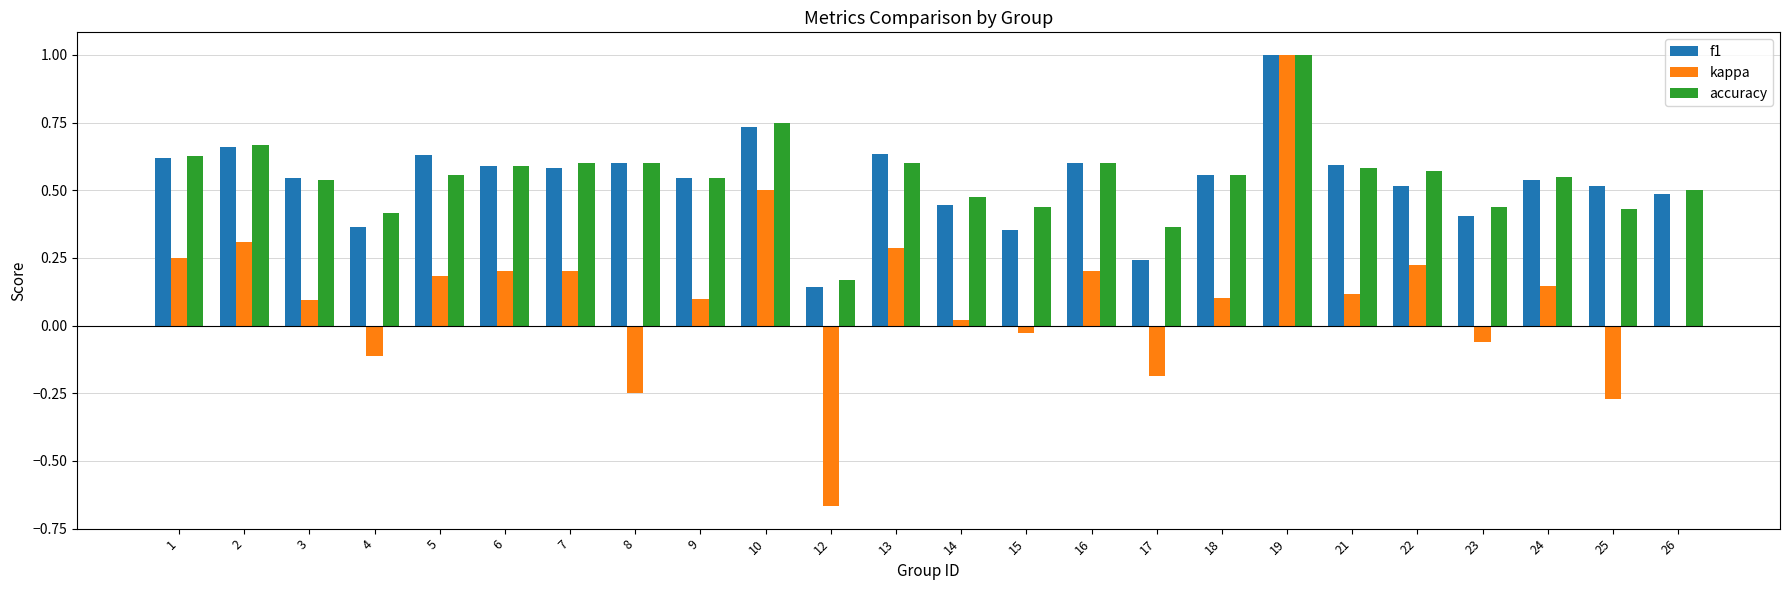

The kappa series shows 0.1 at 13. True or false?

False